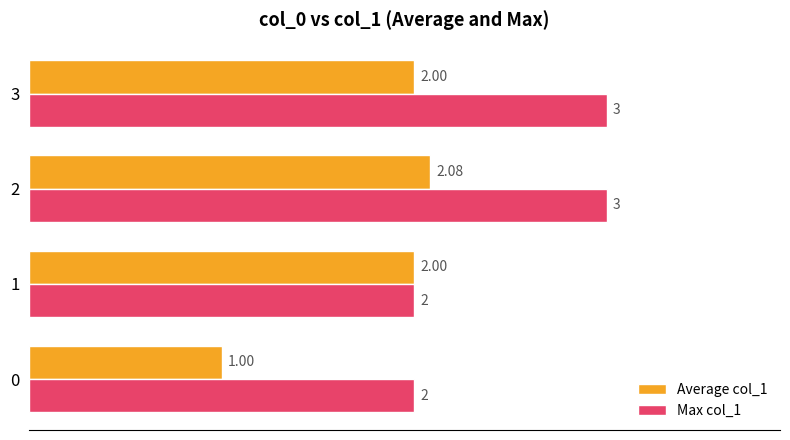

List the series in order of their peak value, lowest first.

Average col_1, Max col_1